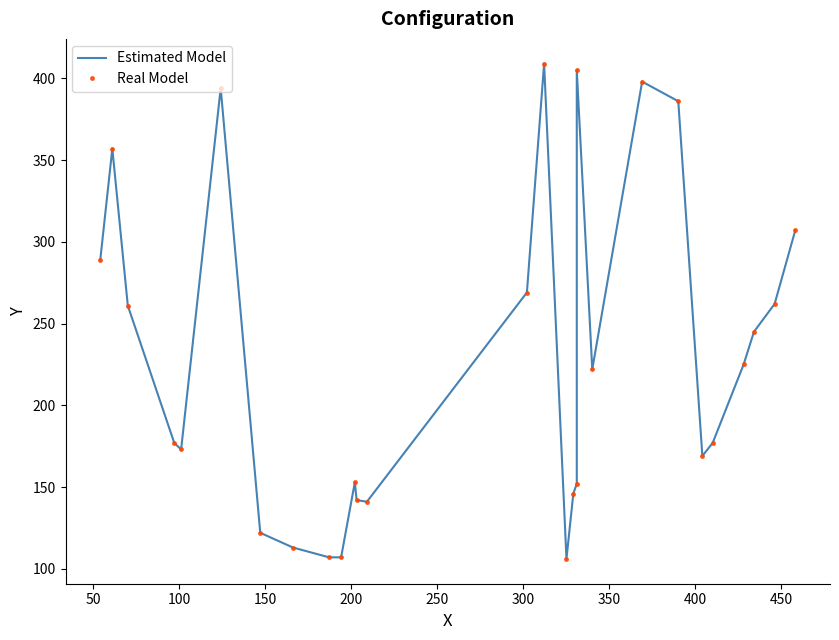

True or false: Estimated Model and Real Model intersect in this chart.

False